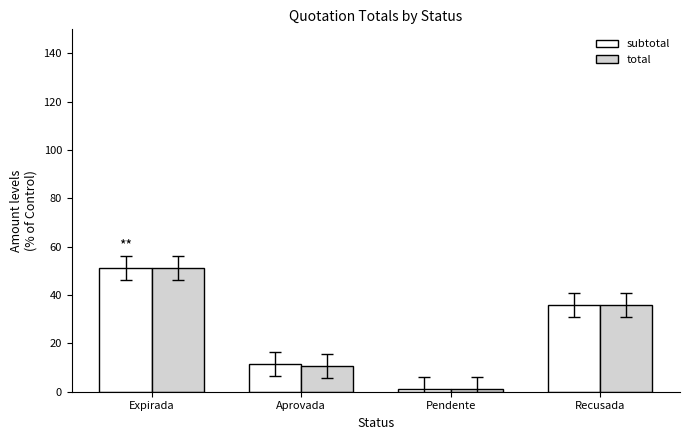

What is the minimum value shown in the chart?

1.2